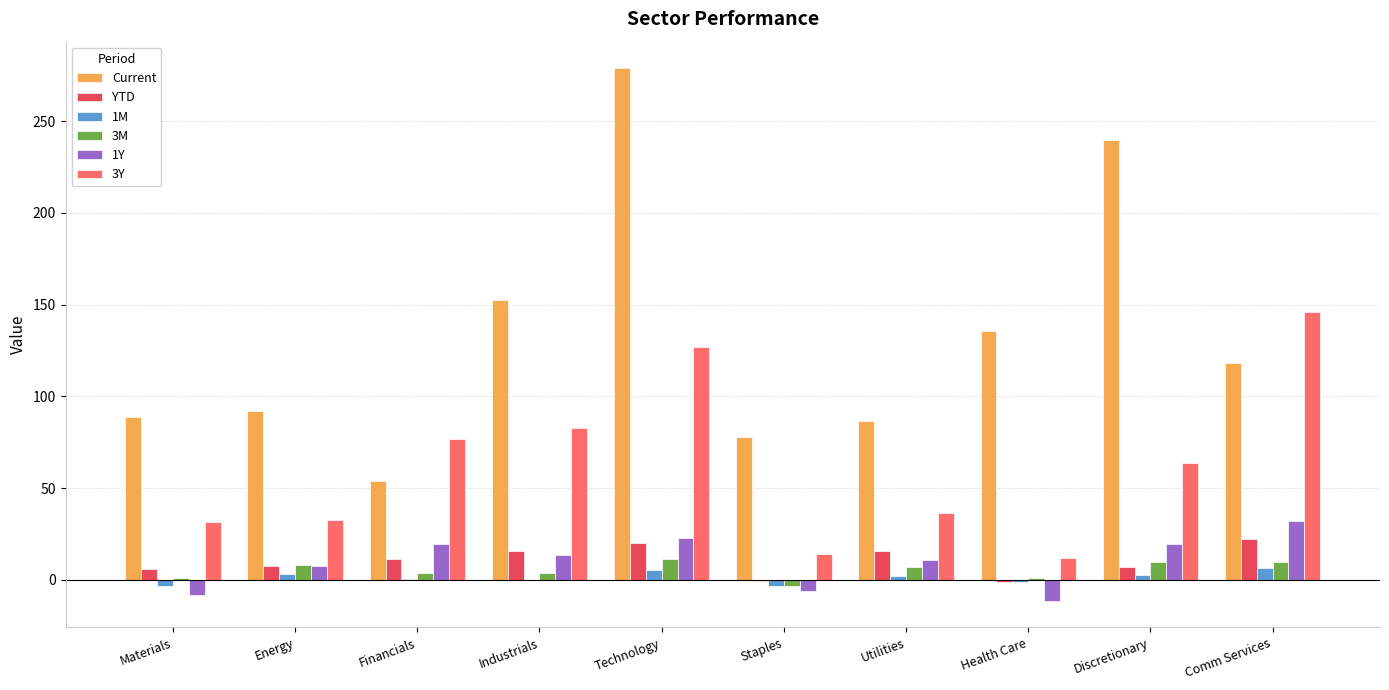

What are all the series names shown in the legend?

Current, YTD, 1M, 3M, 1Y, 3Y